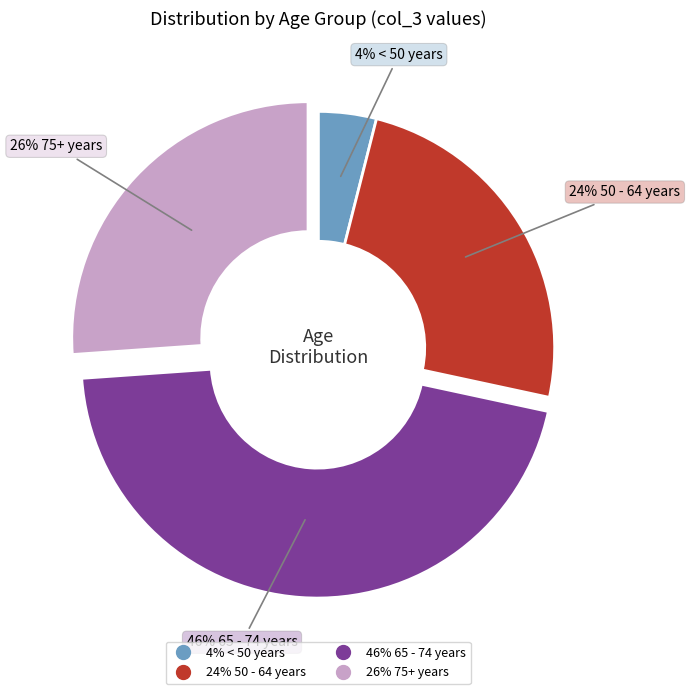

Does any single category account for the majority?

No